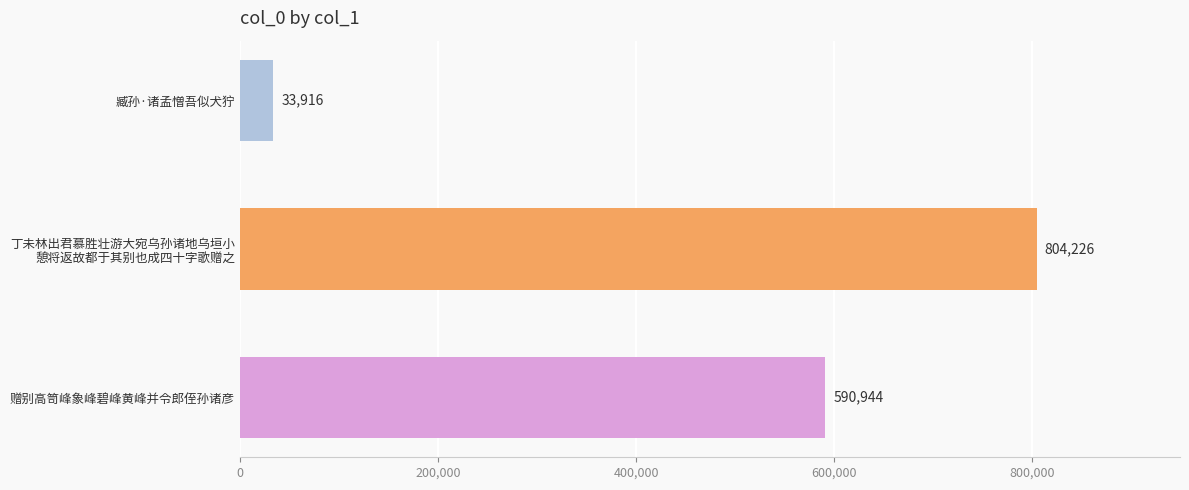

Reading top to bottom, transcribe all the data shown in this chart.

33916	804226	590944